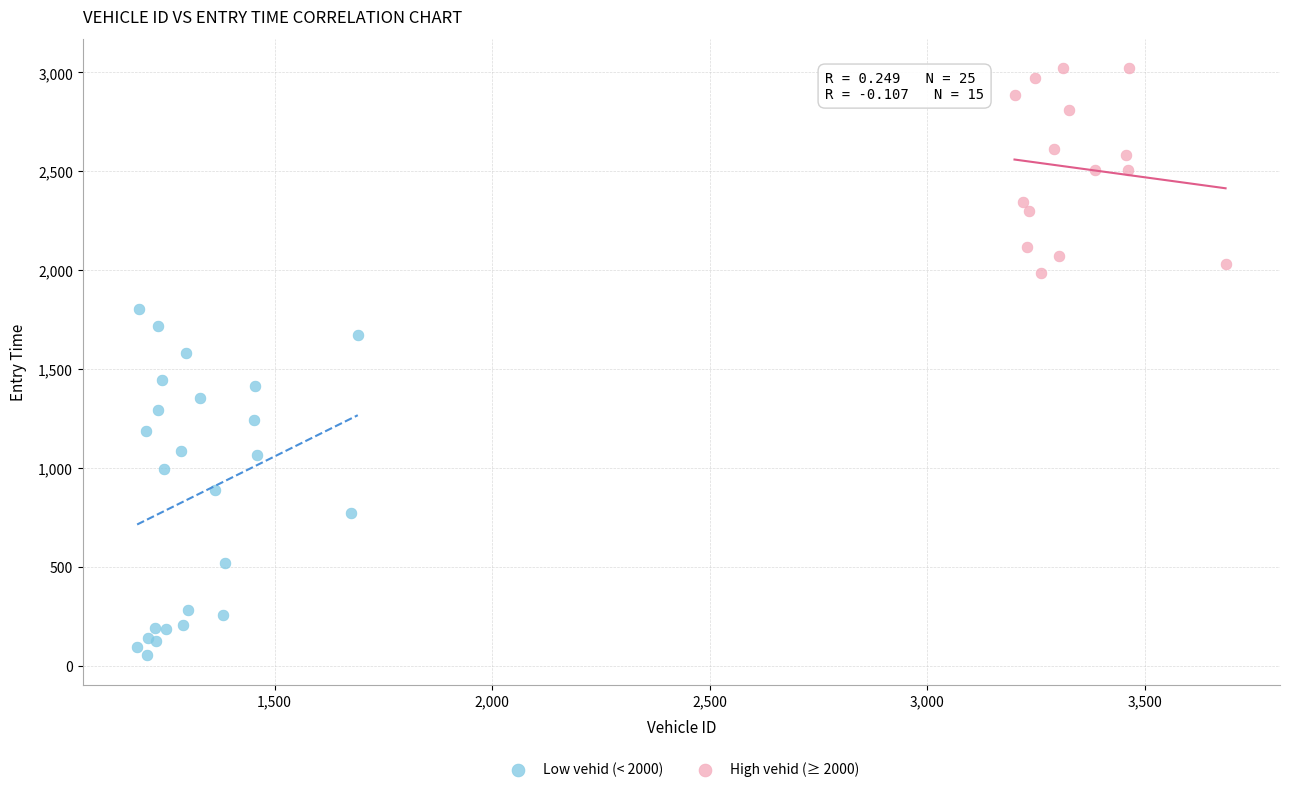

Which series contains the lowest Y value?

Low vehid (< 2000)